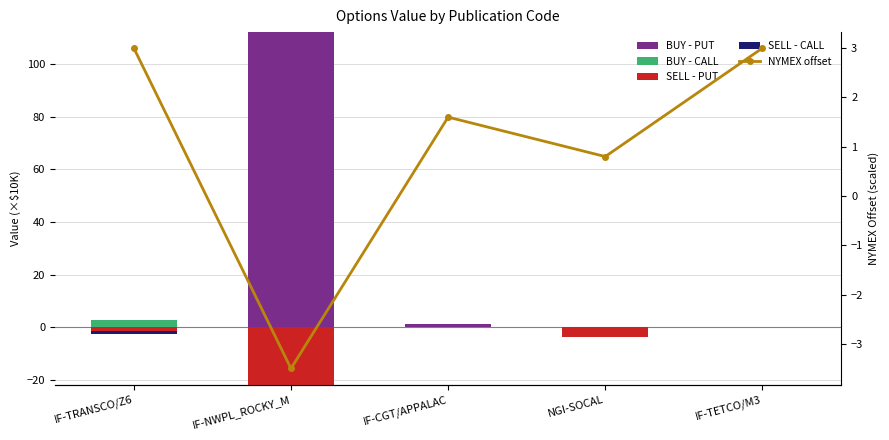

Between IF-CGT/APPALAC and IF-NWPL_ROCKY_M, which is larger?

IF-NWPL_ROCKY_M